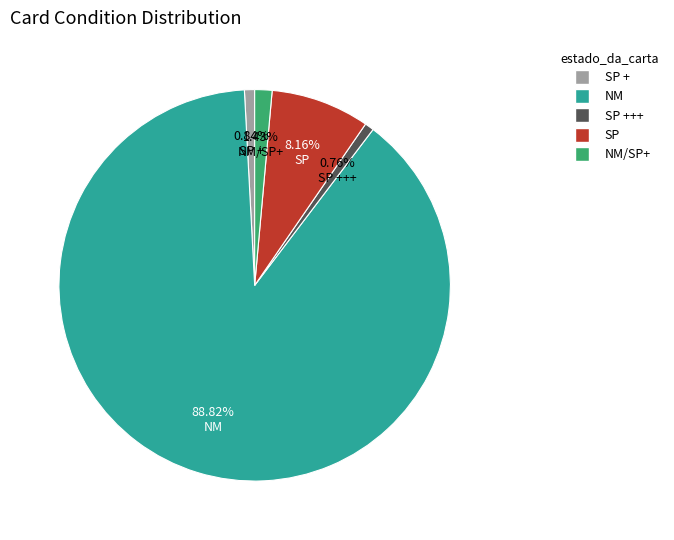

Does any single category account for the majority?

Yes